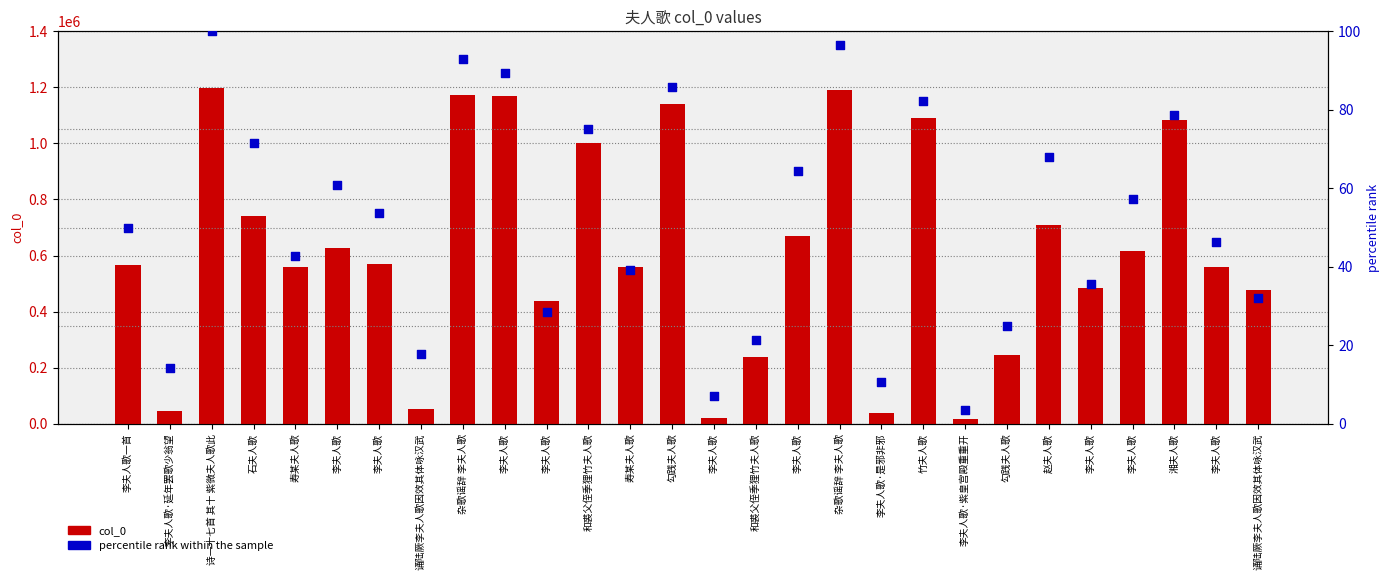

Which series contains the highest Y value?

col_0